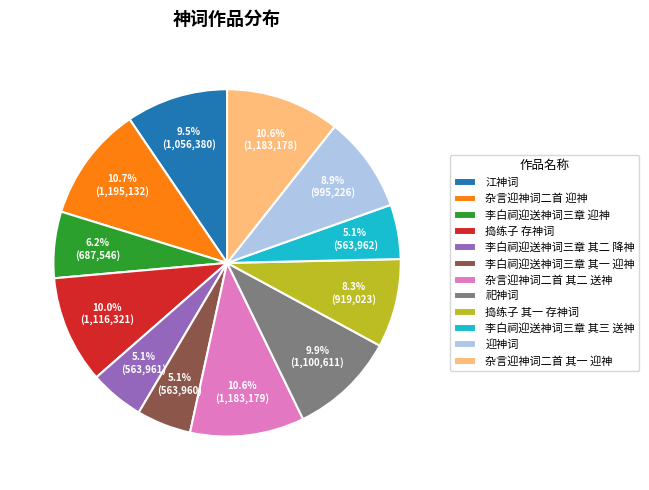

Does 祀神词 represent more than half of the total?

No